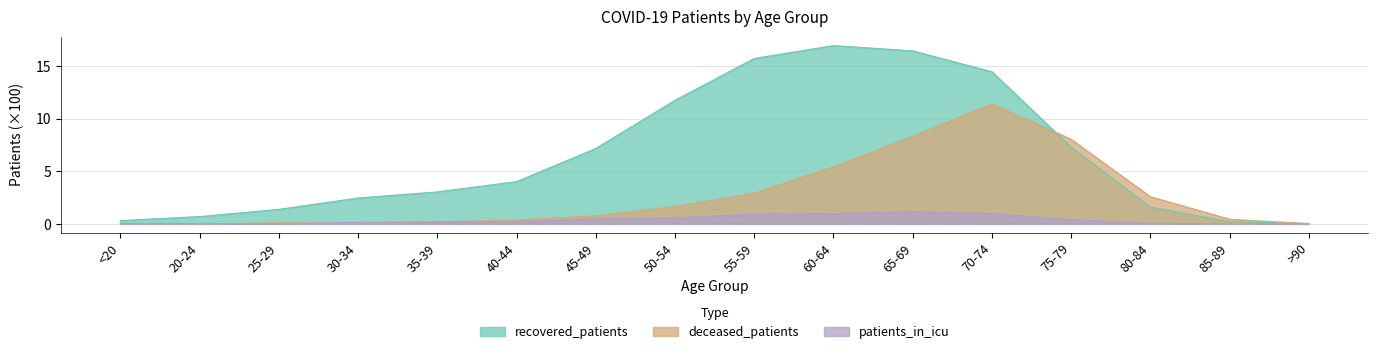

Where is the first local maximum for deceased_patients?

25-29